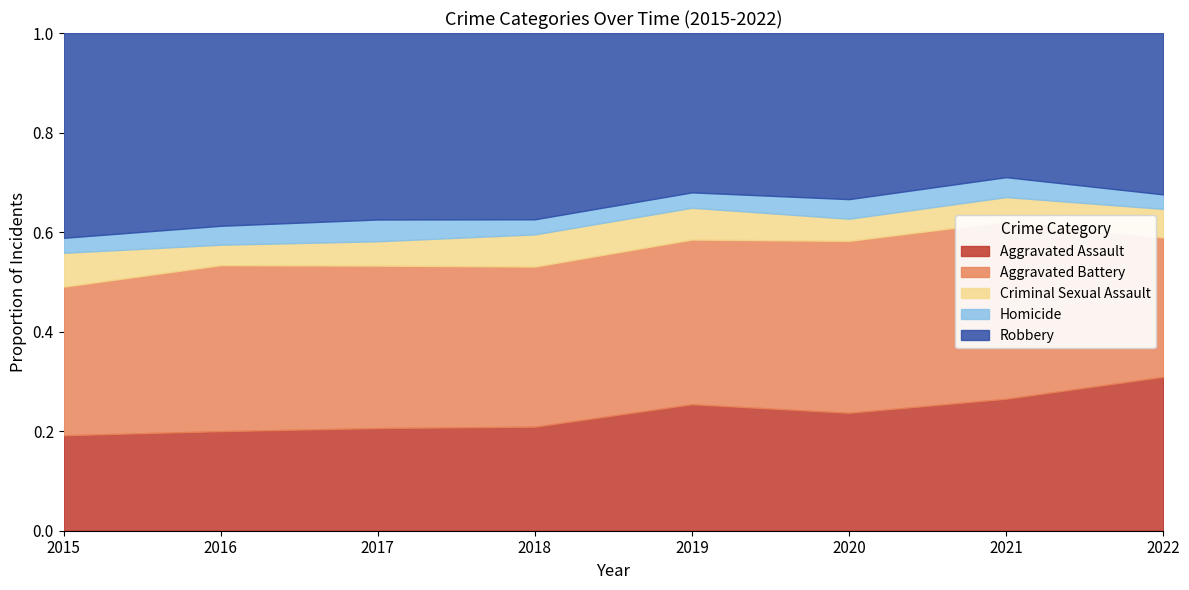

List the labels in order of Homicide value, largest first.

2017, 2016, 2020, 2021, 2018, 2019, 2015, 2022